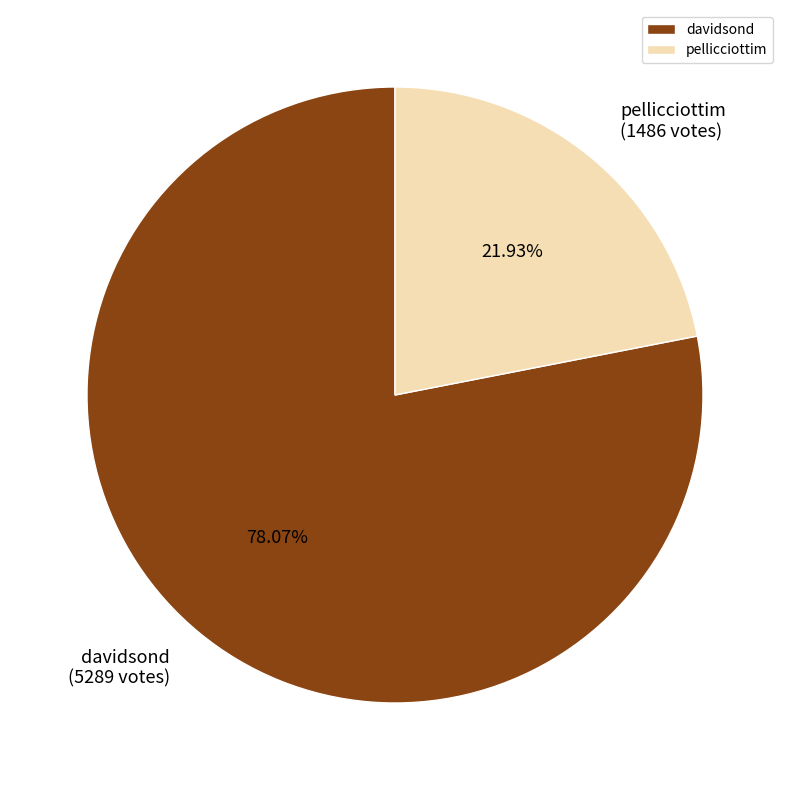

Rank the categories by value from highest to lowest.

davidsond, pellicciottim